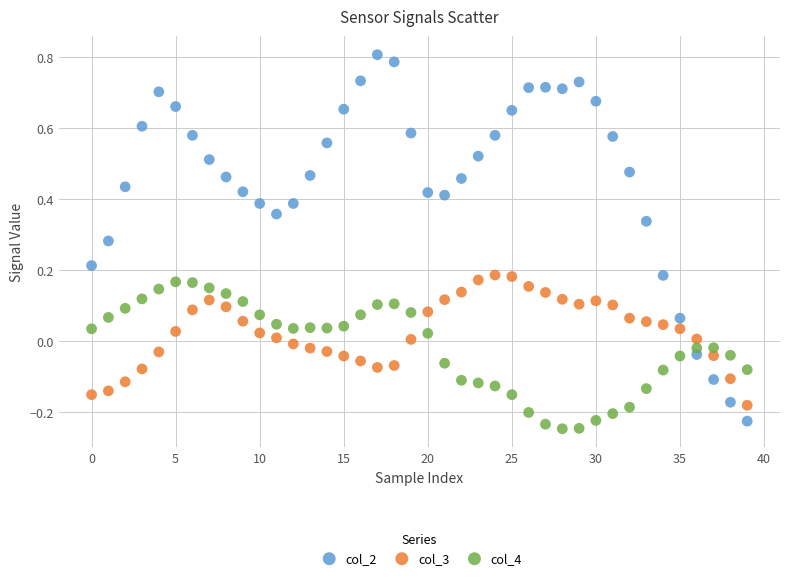

Which series has the widest spread of Y values?

col_2